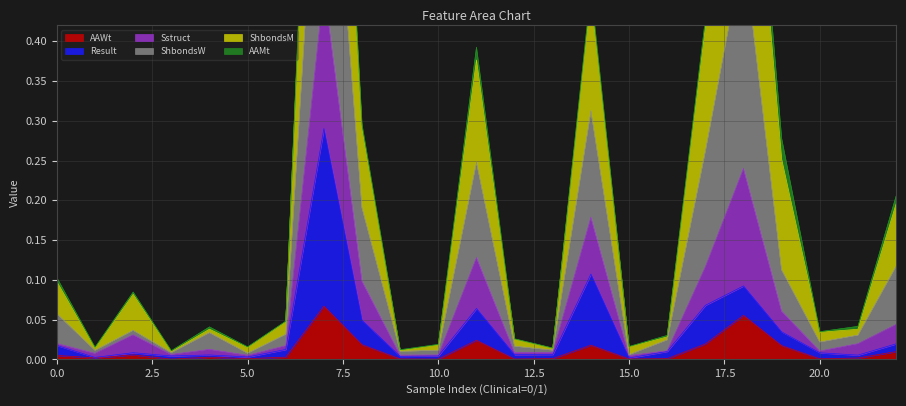

In ShbondsW, how many points are lower than both neighbors (excluding endpoints)?

7